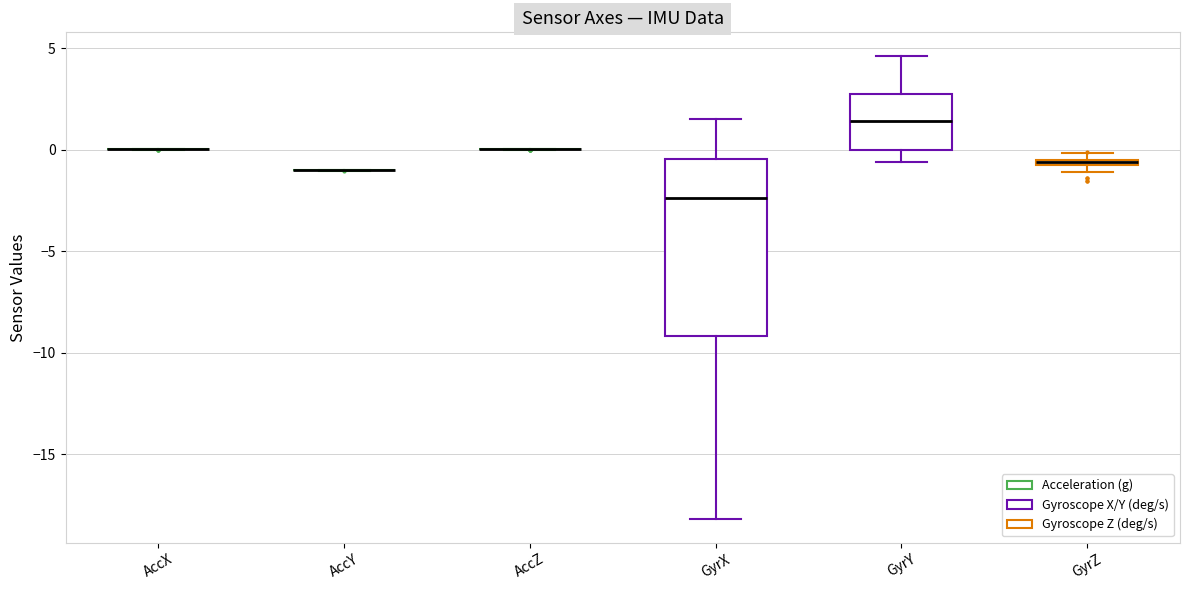

Comparing the boxes themselves (not the whiskers), which one is the tallest?

GyrX